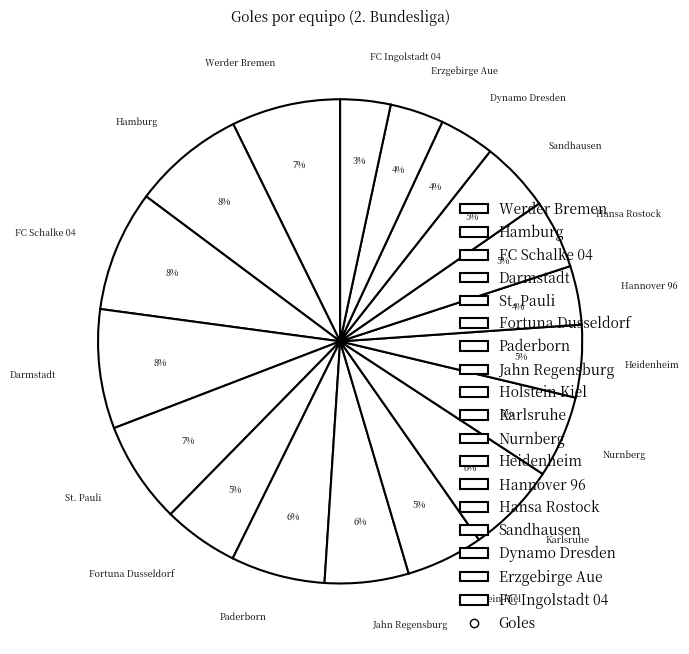

How many segments does this pie chart have?

18